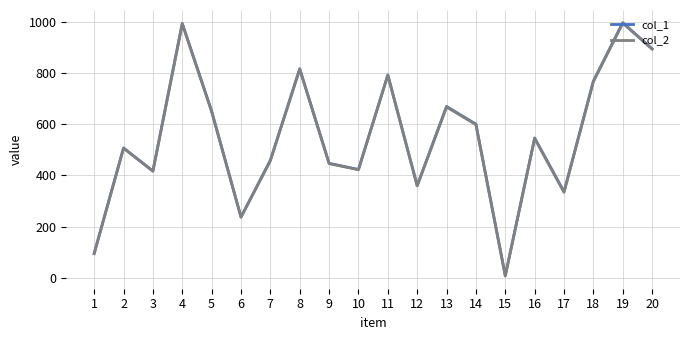

The value of col_1 at 14 is 335. True or false?

False